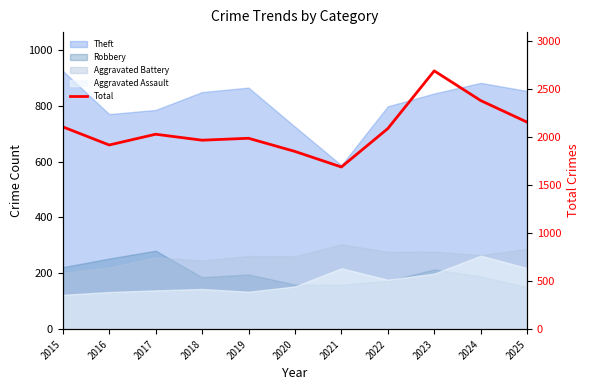

What is the value of the 9th point from the left?

2690